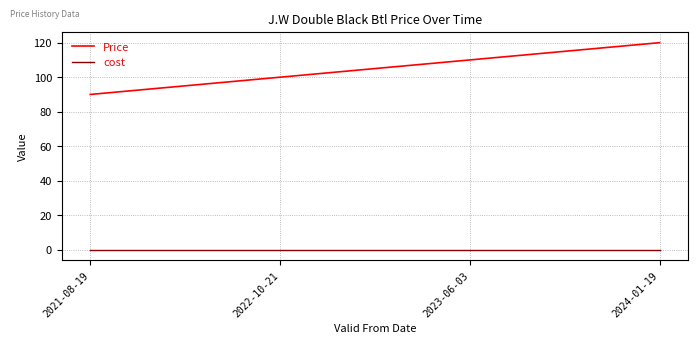

Rank the series by their average value, from highest to lowest.

Price, cost